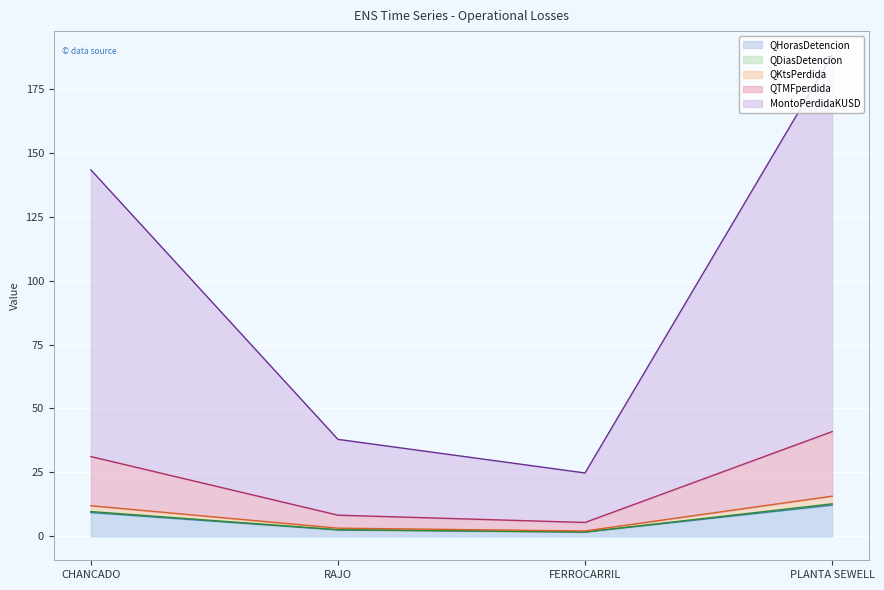

How many lines are shown in the chart?

5